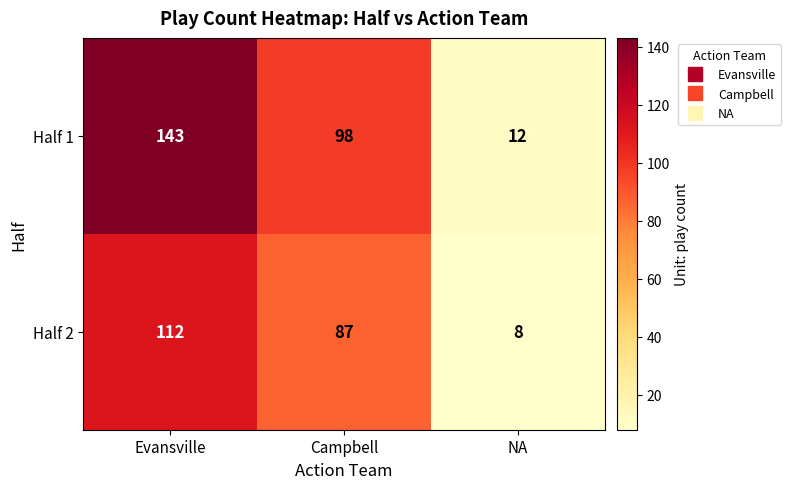

What is the lowest value of the Half 1 series?

12